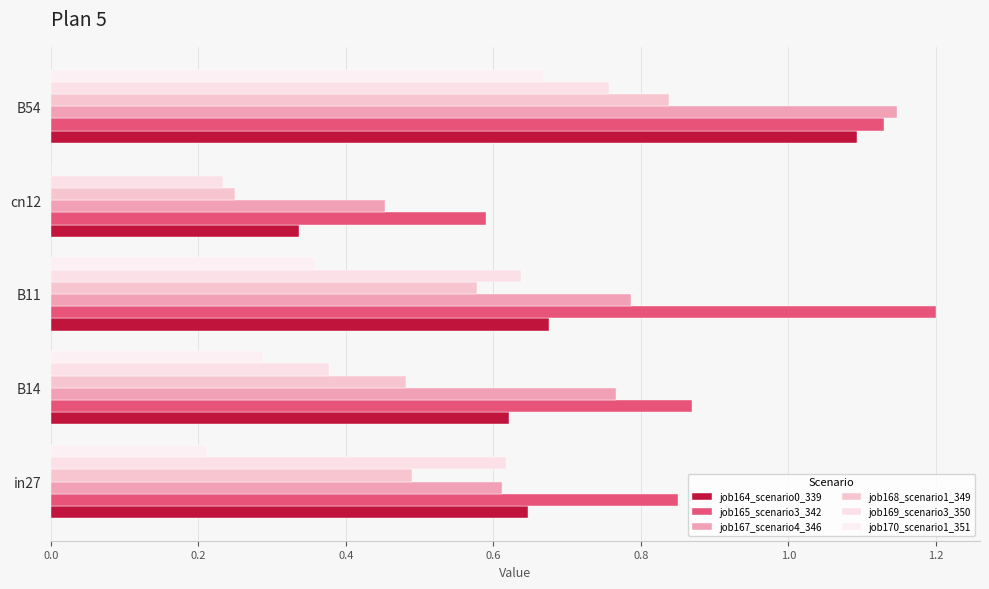

At which category is the sum across all series the highest?

B54